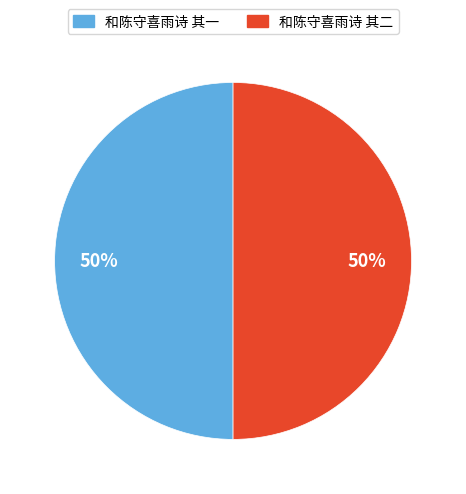

True or false: 和陈守喜雨诗 其二 accounts for 61% of the total.

False